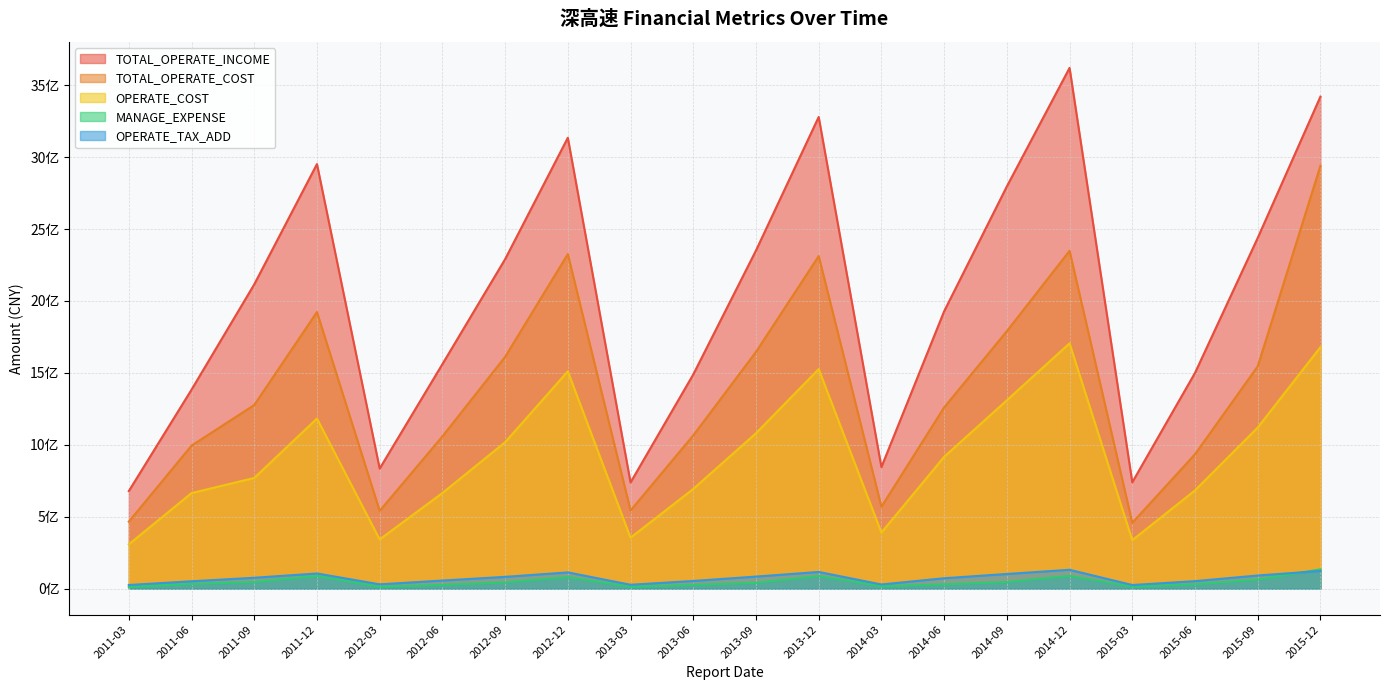

Reading left to right, list all the values displayed in this chart.

TOTAL_OPERATE_INCOME: 2015-12=3420578335.2	2015-09=2438282427.6	2015-06=1499617982.4	2015-03=739317826.2	2014-12=3620357480.1	2014-09=2796280082.2	2014-06=1928046255.5	2014-03=845000680.4	2013-12=3279281057.3	2013-09=2350787523.9	2013-06=1489044938.8	2013-03=738103821.8	2012-12=3134623093.0	2012-09=2290270385.1	2012-06=1560628257.4	2012-03=834676552.9	2011-12=2951619057.0	2011-09=2115317759.2	2011-06=1383098031.4	2011-03=678346216.0
TOTAL_OPERATE_COST: 2015-12=2940202577.4	2015-09=1545340803.3	2015-06=934233500.1	2015-03=457538766.9	2014-12=2348829257.5	2014-09=1789827740.5	2014-06=1259808359.0	2014-03=569125101.6	2013-12=2312148815.8	2013-09=1645792579.1	2013-06=1065429995.9	2013-03=543123211.5	2012-12=2325892107.9	2012-09=1611324281.7	2012-06=1058309139.2	2012-03=540656426.9	2011-12=1923216602.2	2011-09=1276520952.6	2011-06=994257809.5	2011-03=465504627.8
OPERATE_COST: 2015-12=1678747609.5	2015-09=1119807845.4	2015-06=682866364.7	2015-03=337057927.2	2014-12=1705255936.8	2014-09=1309434686.0	2014-06=916230569.0	2014-03=389730493.2	2013-12=1526197293.6	2013-09=1080447093.5	2013-06=693048022.0	2013-03=354055539.6	2012-12=1510732256.1	2012-09=1017827461.9	2012-06=664623953.1	2012-03=342111743.1	2011-12=1182533577.2	2011-09=769549503.5	2011-06=664242970.4	2011-03=308031179.1
MANAGE_EXPENSE: 2015-12=134011809.4	2015-09=62831444.3	2015-06=29778014.5	2015-03=13147268.1	2014-12=88493966.4	2014-09=45378053.5	2014-06=29439101.9	2014-03=15964936.2	2013-12=87531411.1	2013-09=40444956.7	2013-06=25412441.9	2013-03=12328002.5	2012-12=79968868.6	2012-09=43306853.1	2012-06=25460333.6	2012-03=12518704.9	2011-12=87751927.7	2011-09=45892483.8	2011-06=32125755.0	2011-03=11505606.7
OPERATE_TAX_ADD: 2015-12=122641632.5	2015-09=91275882.6	2015-06=51991919.2	2015-03=25125850.0	2014-12=131023341.4	2014-09=101884803.1	2014-06=72149056.2	2014-03=28876527.6	2013-12=115958588.7	2013-09=83685085.5	2013-06=53297161.4	2013-03=26900564.2	2012-12=112772487.1	2012-09=81814499.7	2012-06=56137730.6	2012-03=29833952.7	2011-12=105272231.7	2011-09=75580799.9	2011-06=51056057.3	2011-03=25298779.6